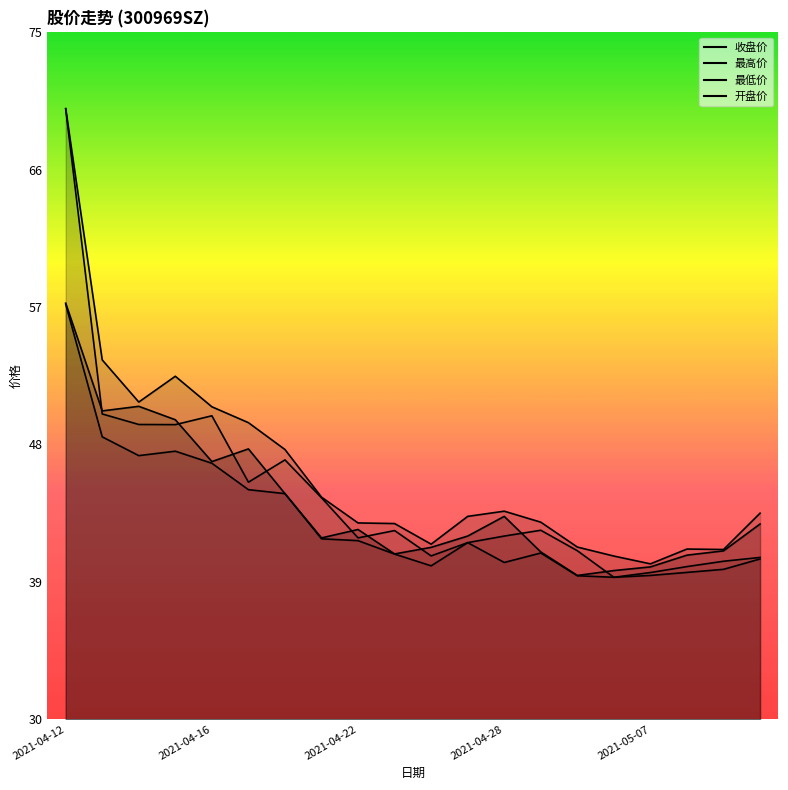

Does the chart have visible grid lines?

No